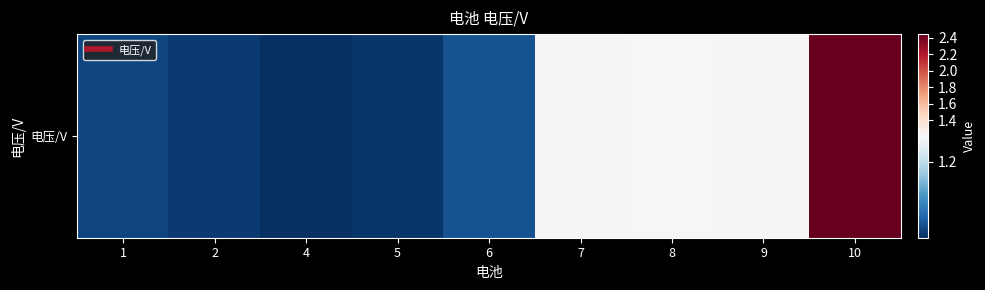

Read the value at 9.

1.2